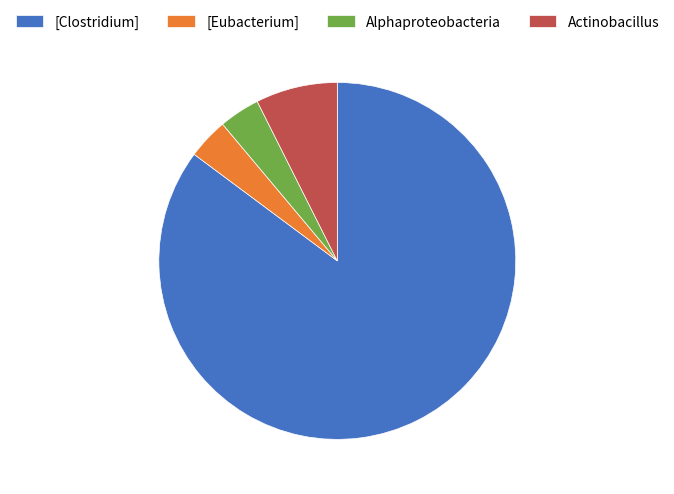

Which slice represents more than half of the pie?

[Clostridium]